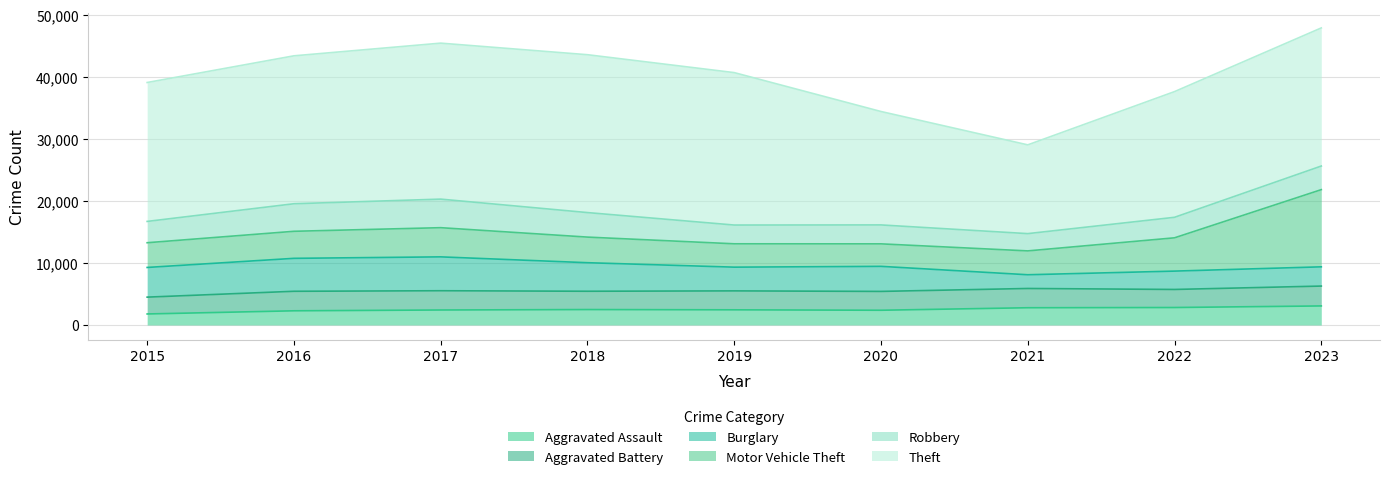

True or false: Robbery has more than 2 interior local peaks.

False